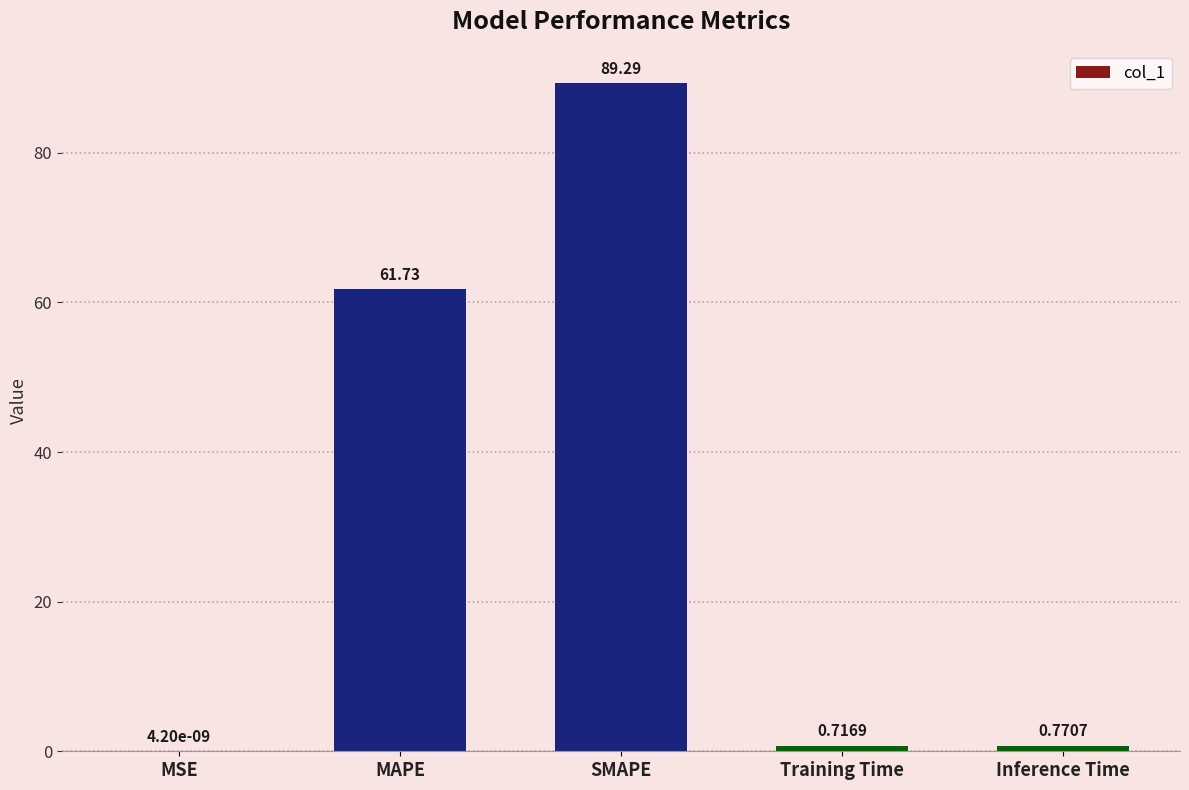

Which label corresponds to the largest value in the chart?

SMAPE